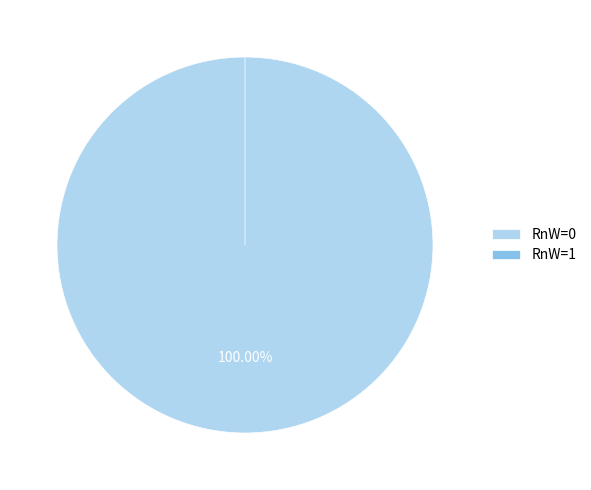

Is there any slice that represents more than half of the pie?

Yes